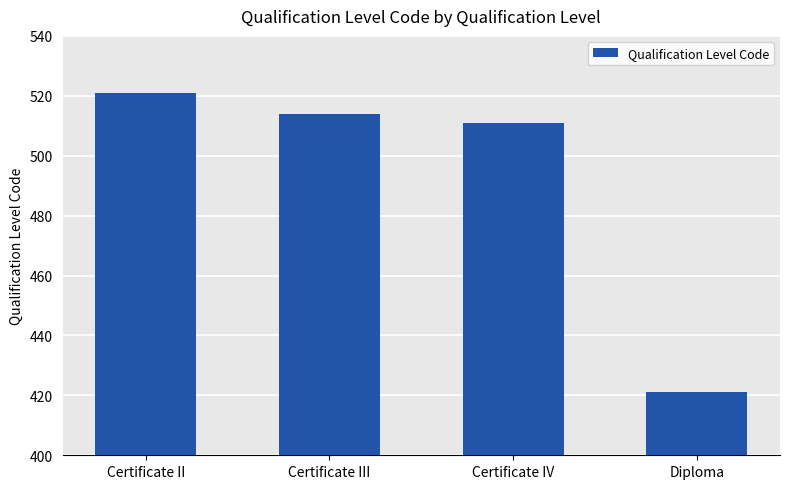

At which label does the data first exceed 514?

Certificate II